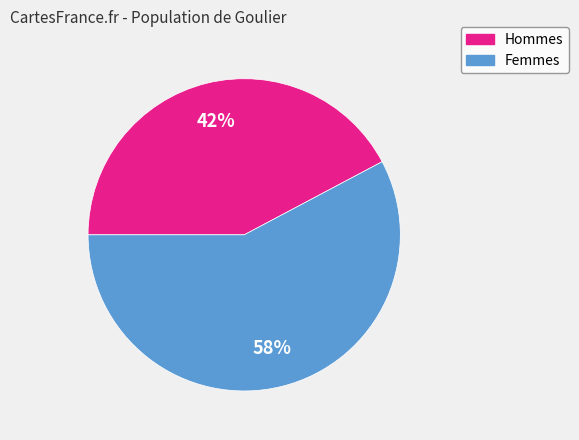

Does any single category account for the majority?

Yes